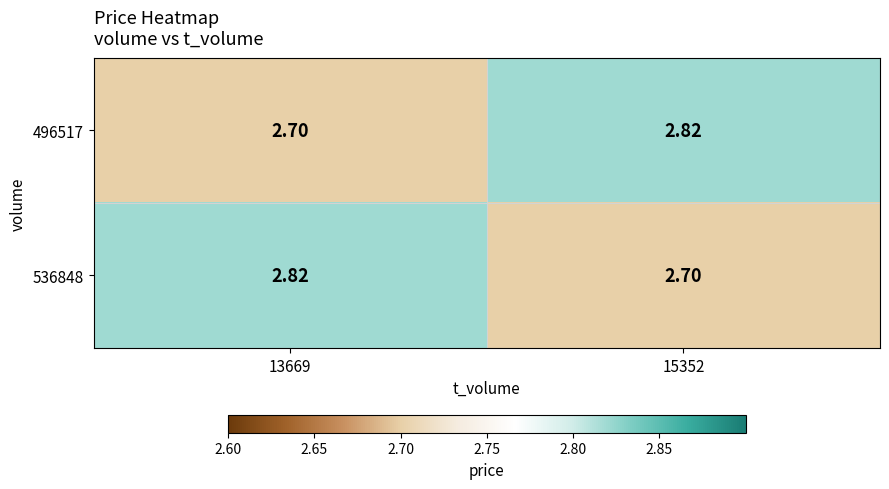

What is the difference between the highest and lowest values at 13669?

0.1